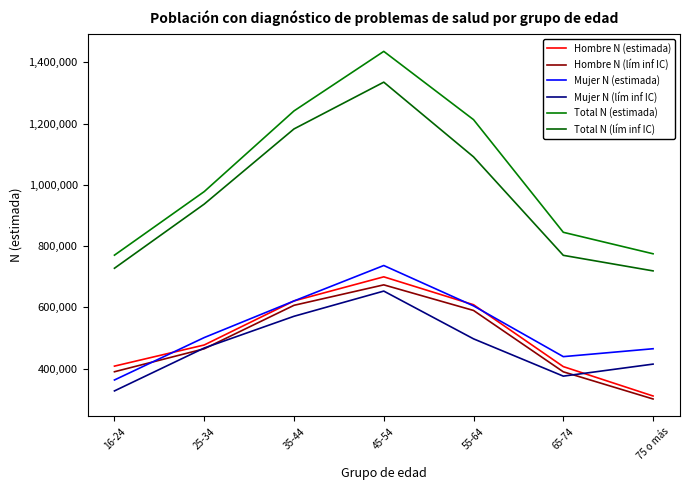

At how many categories does at least one series exceed 1299899?

1